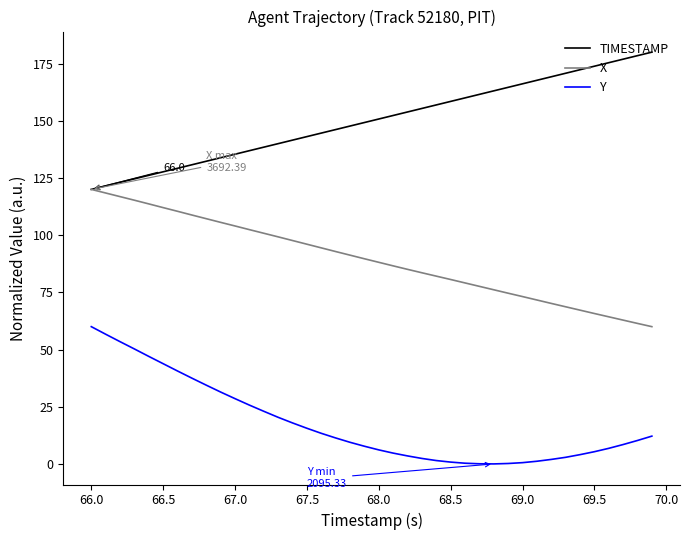

What is the average value of the Y series?

17.5